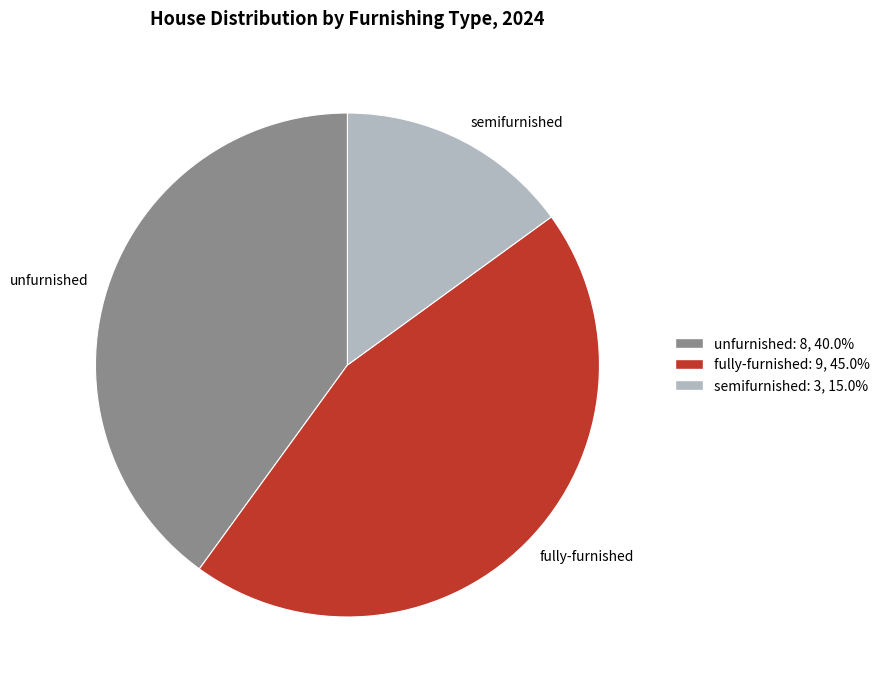

What is the ratio of the value at semifurnished to the value at fully-furnished?

0.3